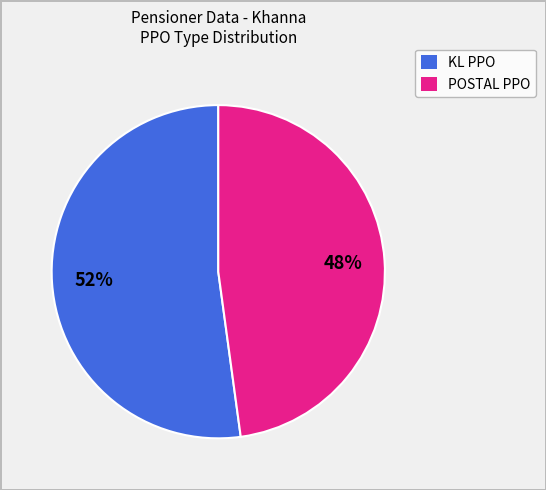

To the nearest percent, what portion does POSTAL PPO represent?

48%